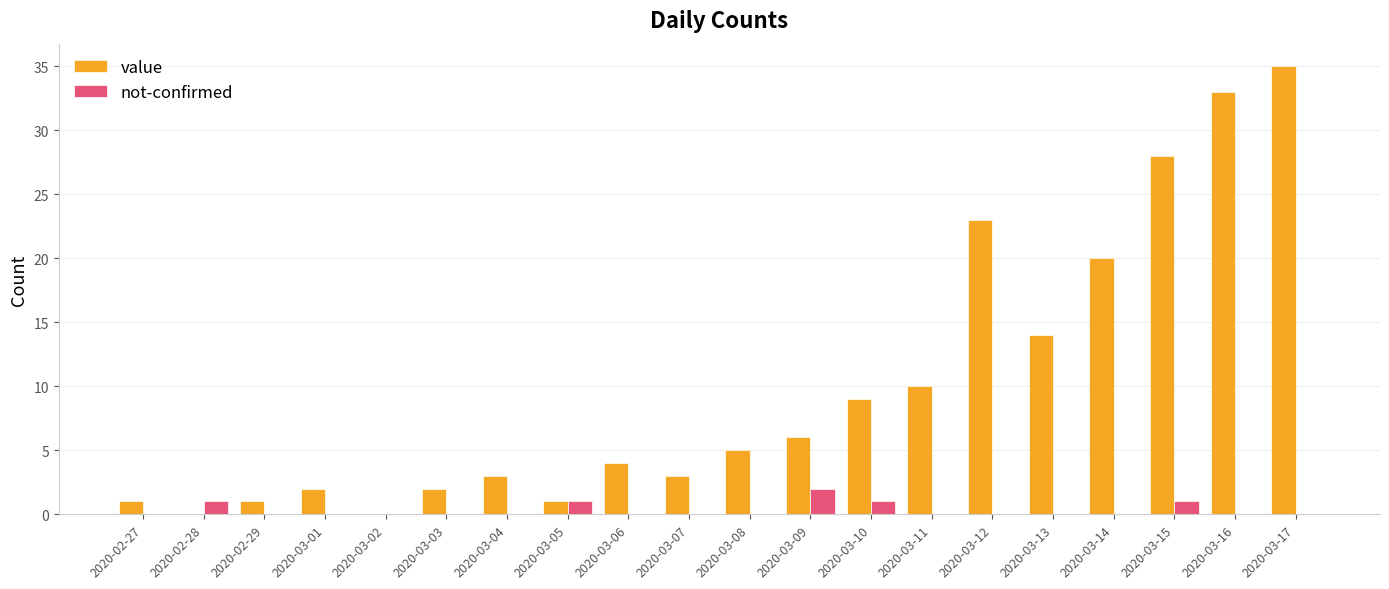

At which label does value reach its peak?

2020-03-17